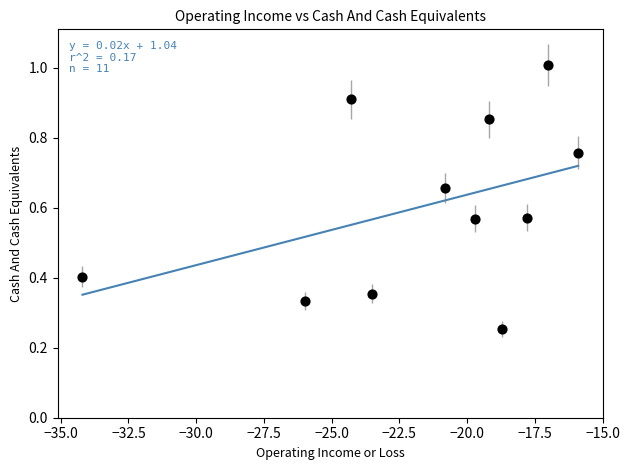

What is the average X value?

-21.6